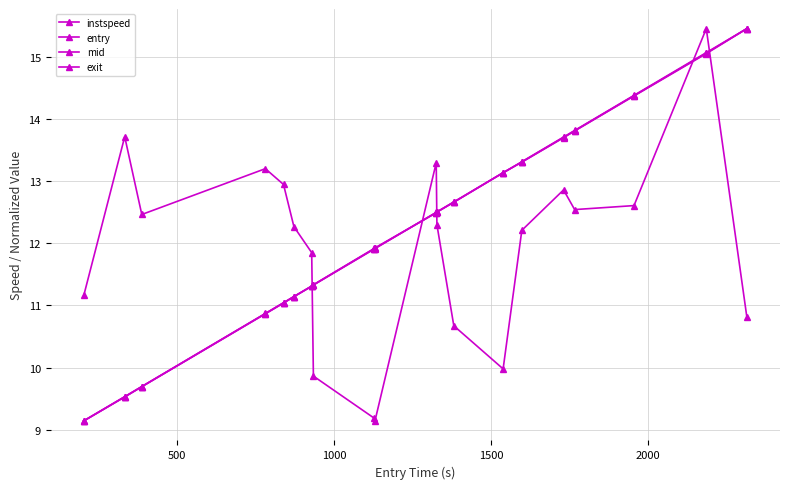

Is this an area chart (filled region under the line)?

No